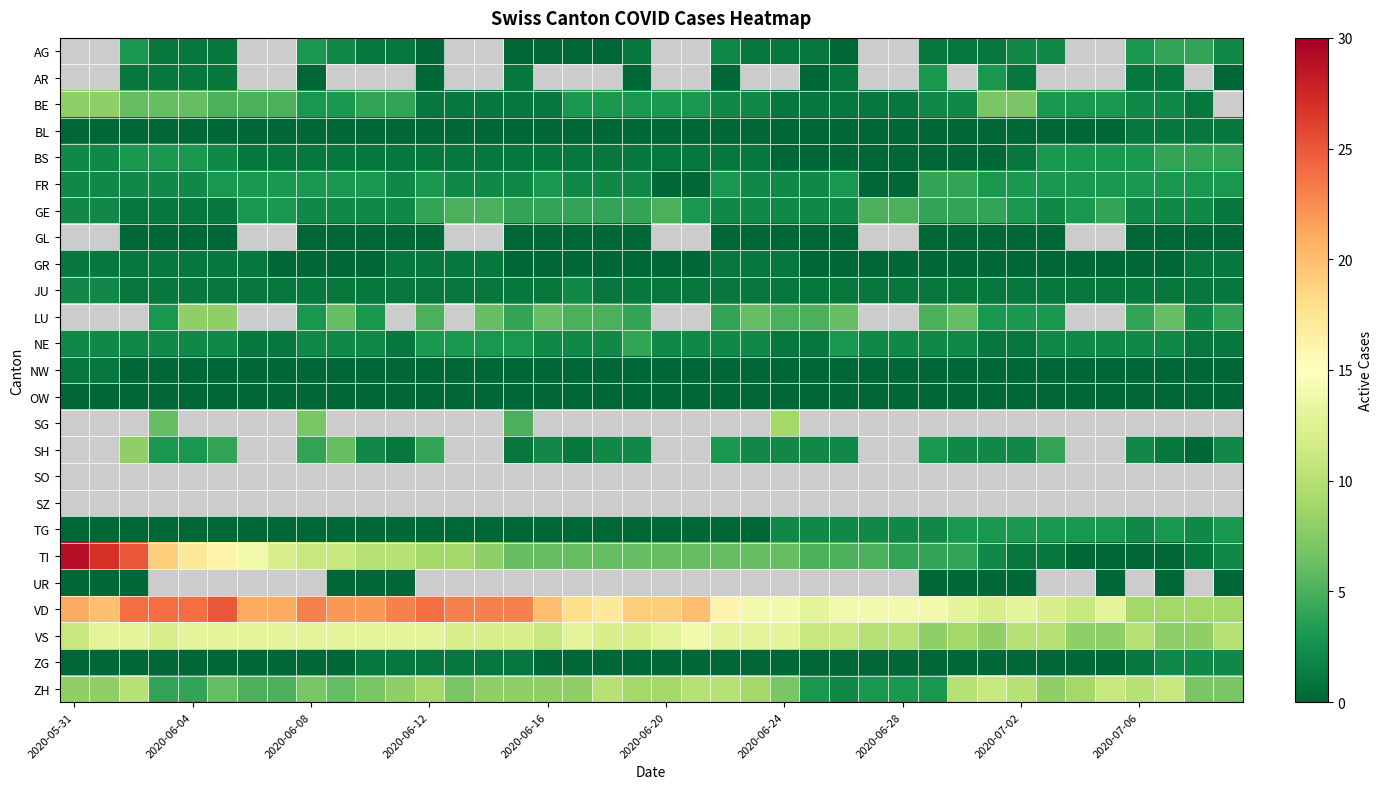

Where does the BE series first go above 3?

2020-05-31